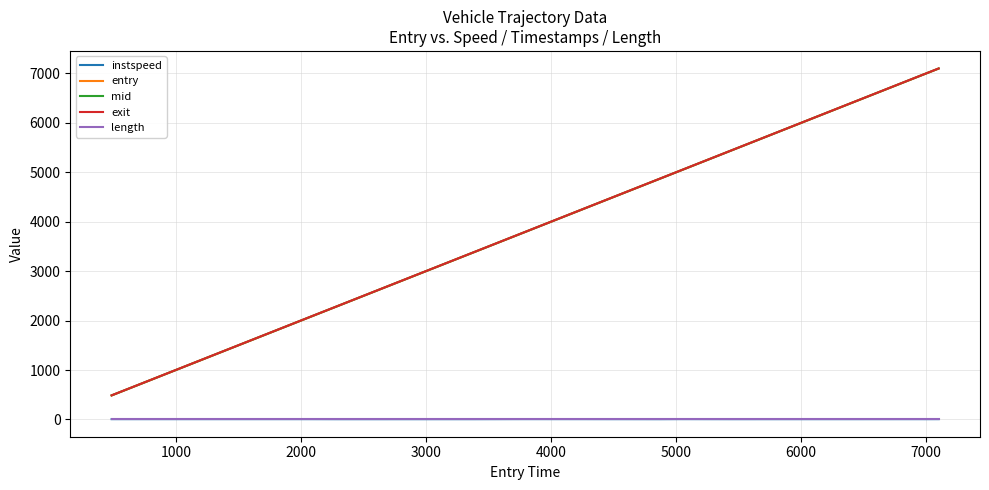

Which series has the widest spread of values?

mid